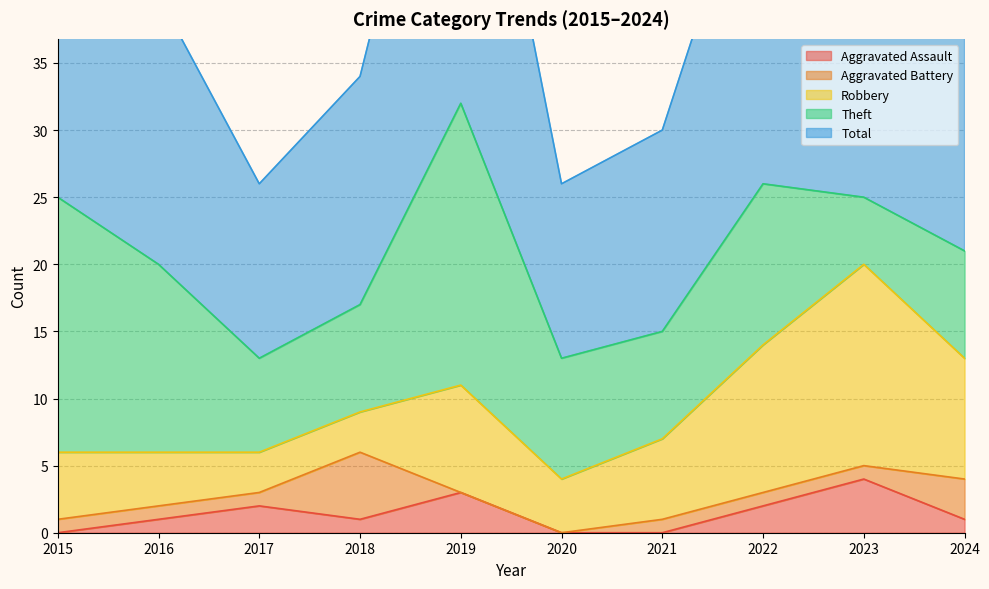

Is it true that Aggravated Battery equals 5 at 2018?

True